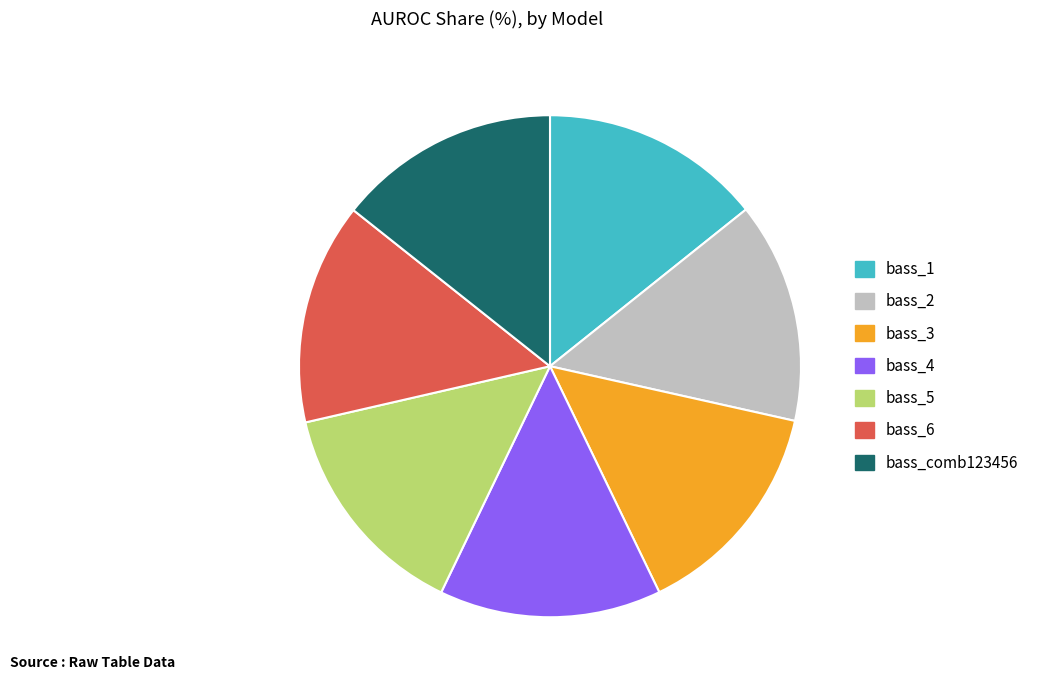

How many segments does this pie chart have?

7